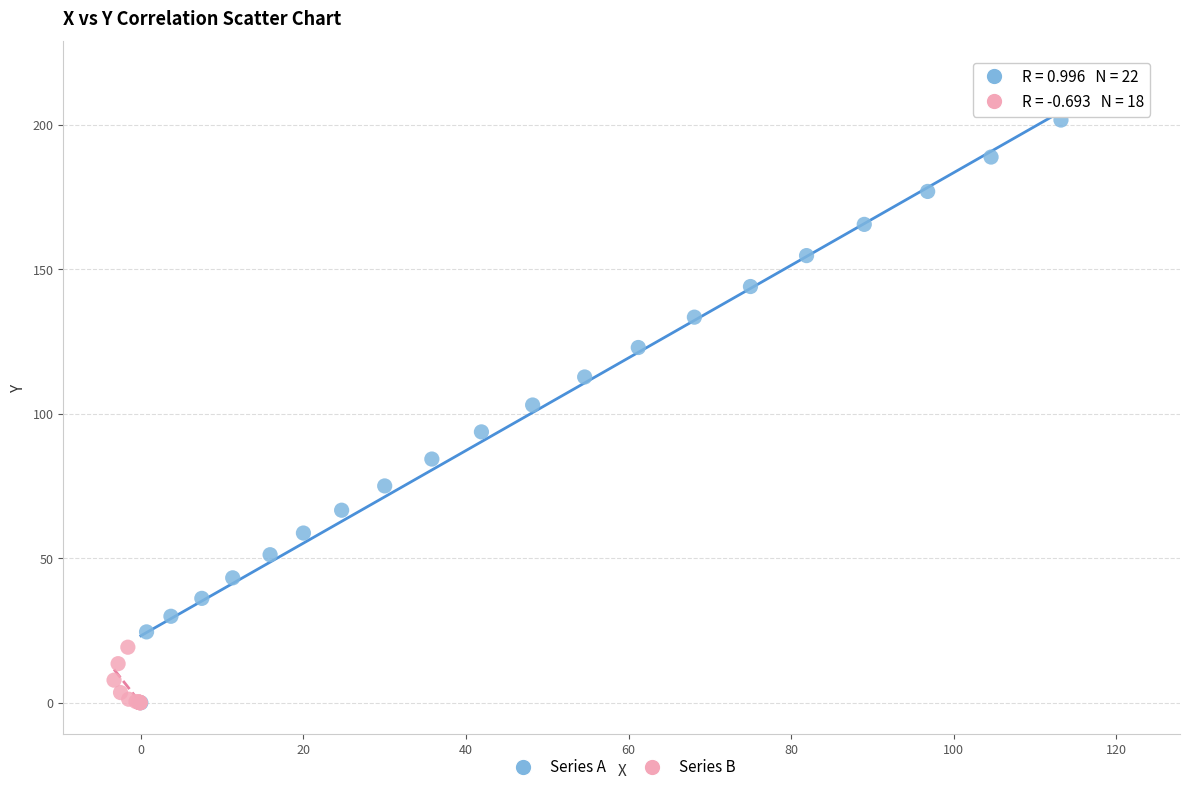

What are all the series names shown in the legend?

Series A, Series B